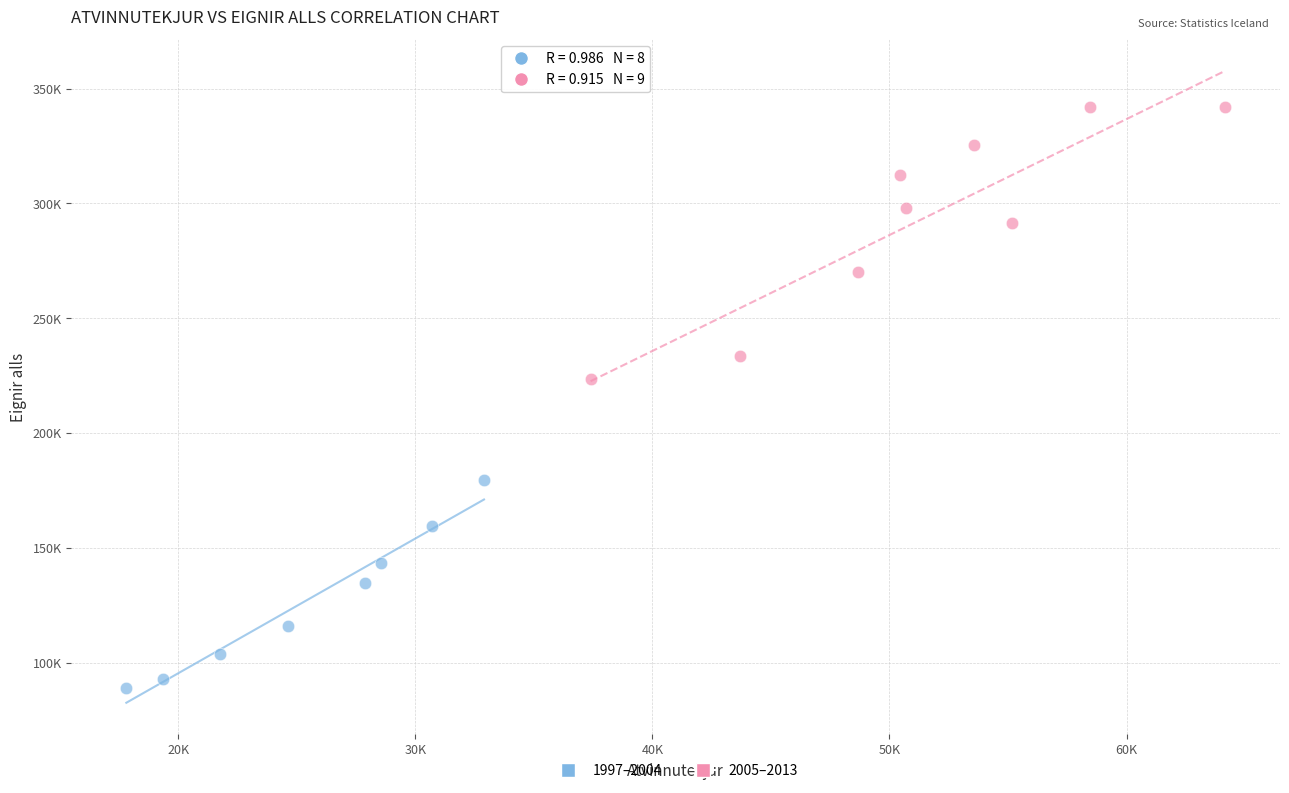

Which series has the widest spread of Y values?

2005–2013